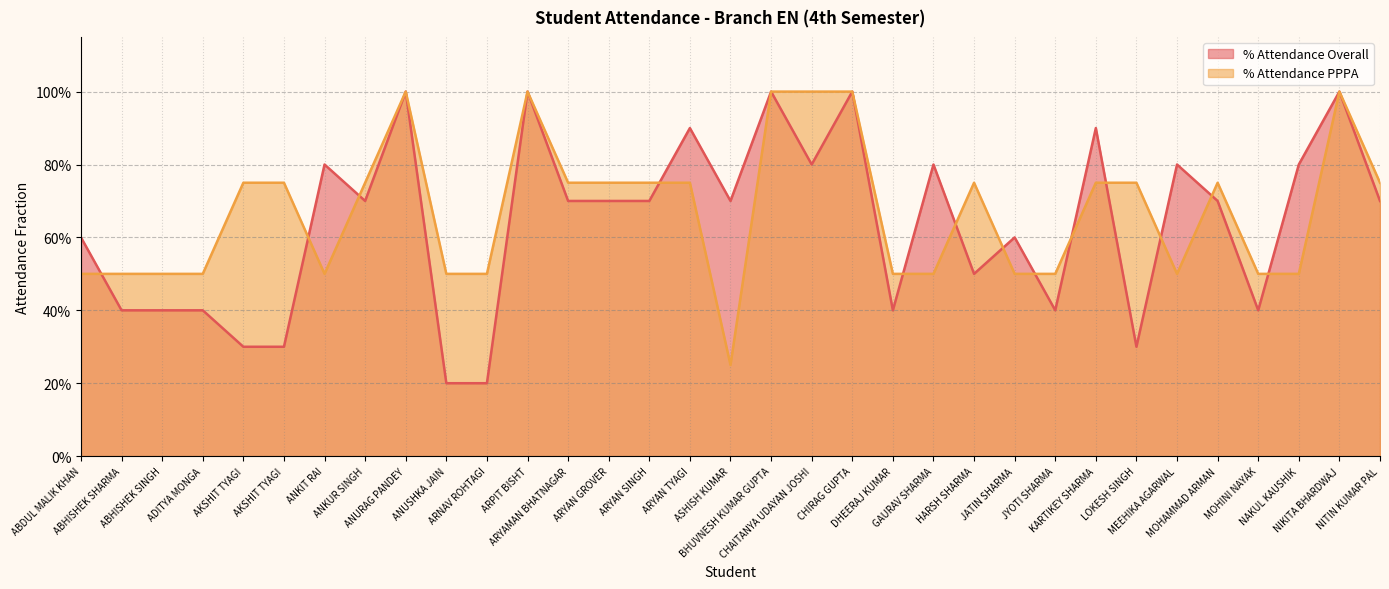

Count the % Attendance Overall values in the range 0 to 1.

33